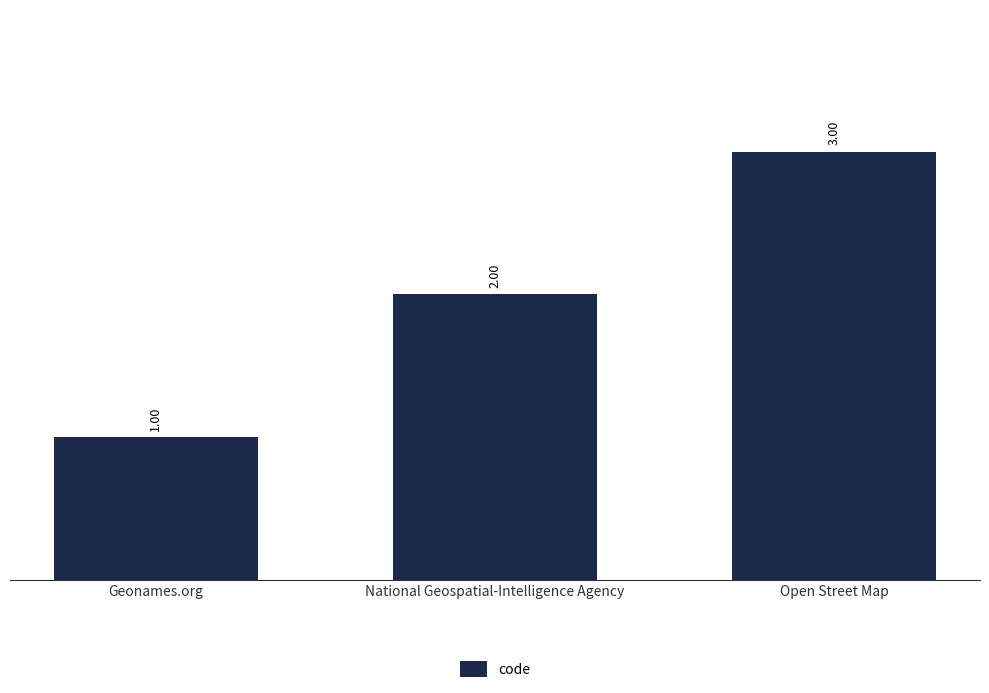

How many bars are there in total?

3